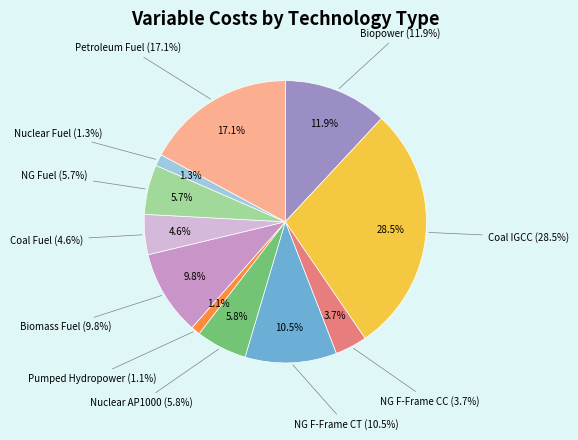

What percentage is NOT represented by Nuclear AP1000?

94.2%